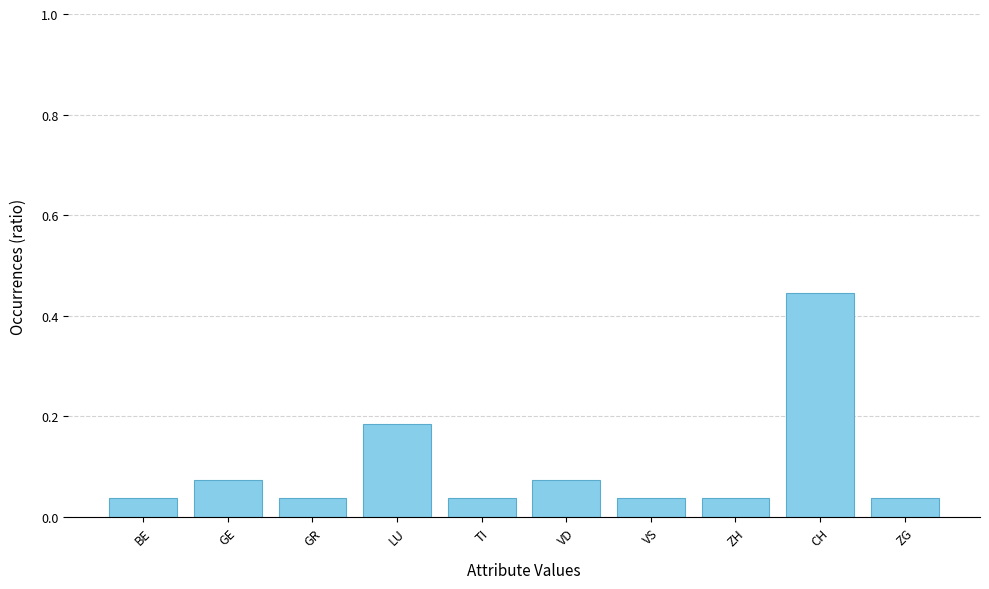

Between ZH and CH, which is larger?

CH